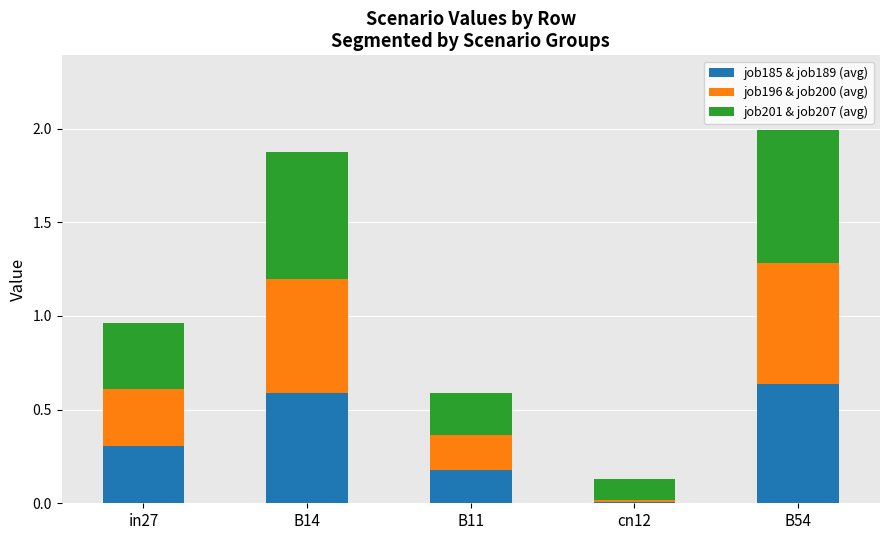

Read the job185 & job189 (avg) value at in27.

0.3